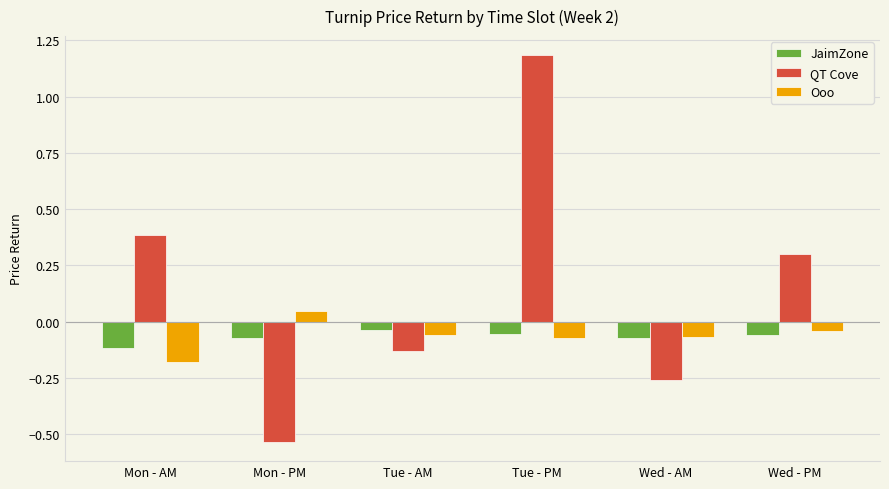

How many values in Ooo are below zero?

5